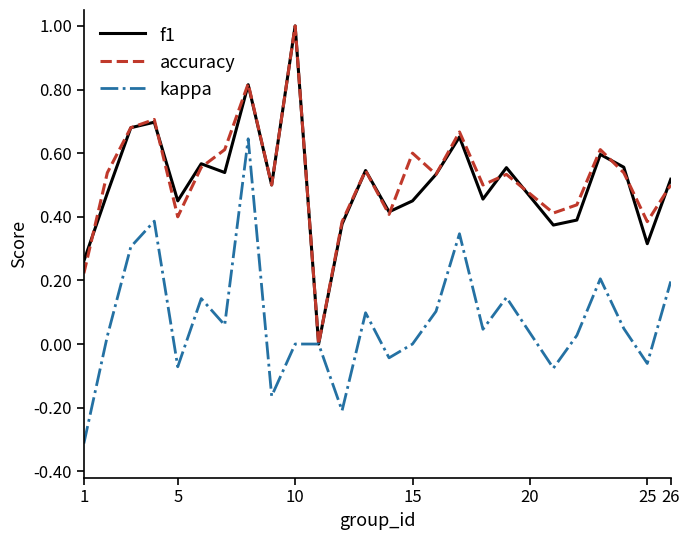

What is the minimum value shown in the chart?

-0.3